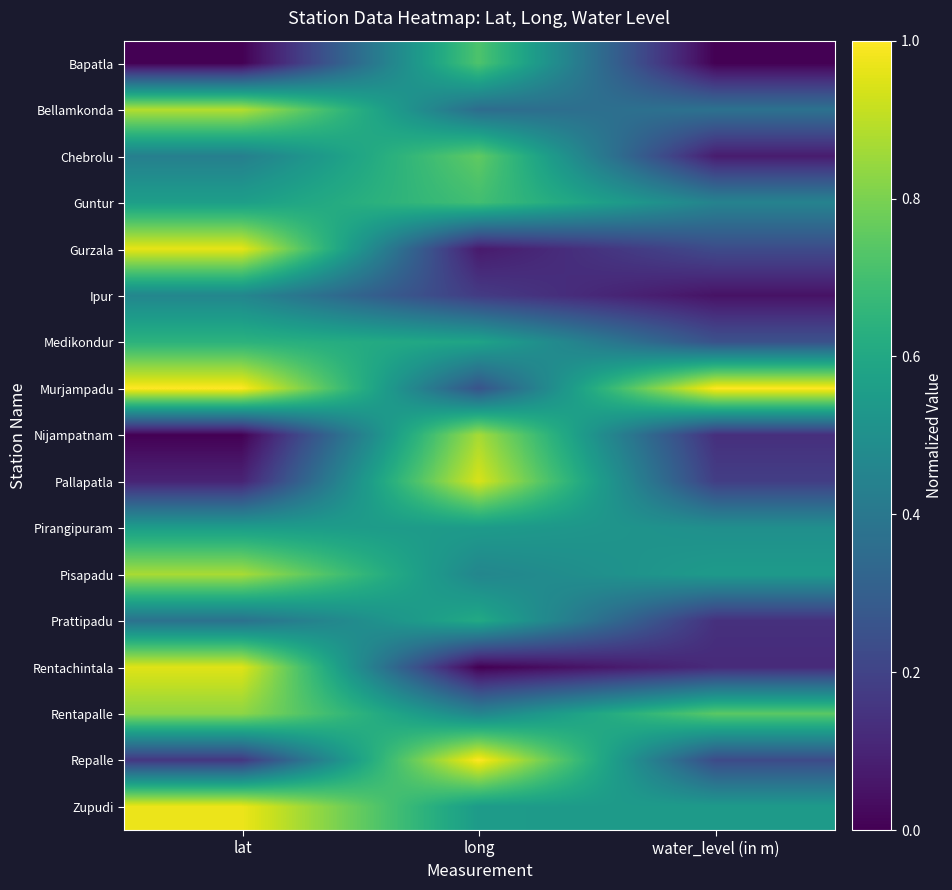

Count the number of data series in this chart.

17